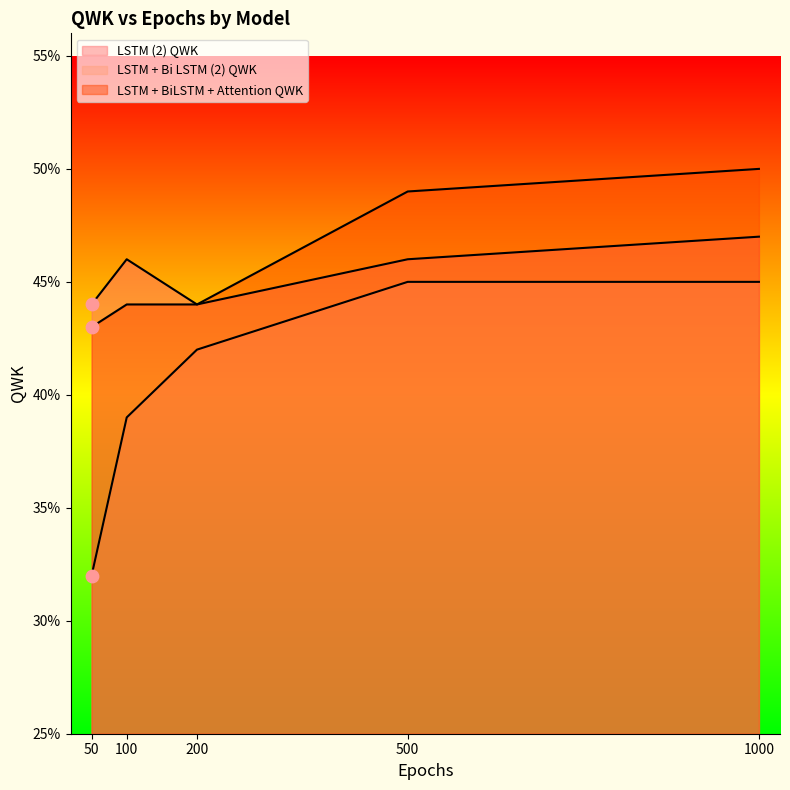

At how many categories does at least one series exceed 0?

5